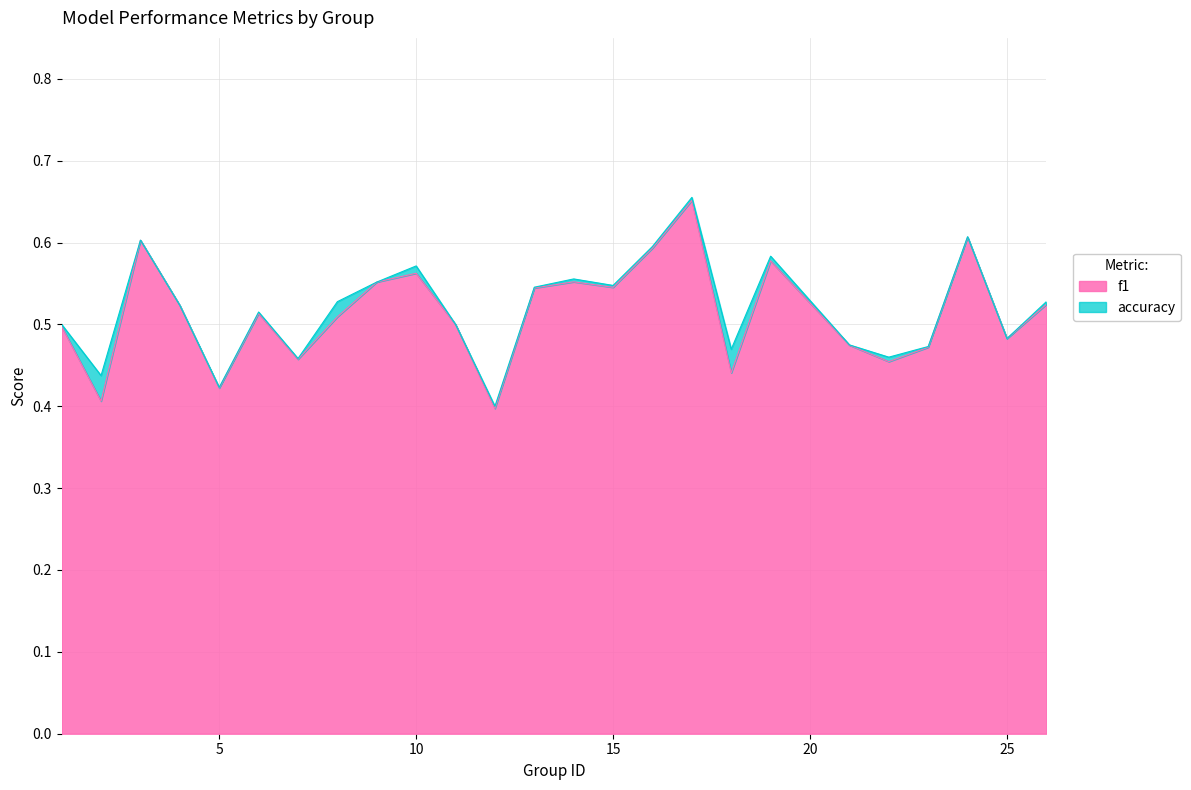

What are all the series names shown in the legend?

f1, accuracy